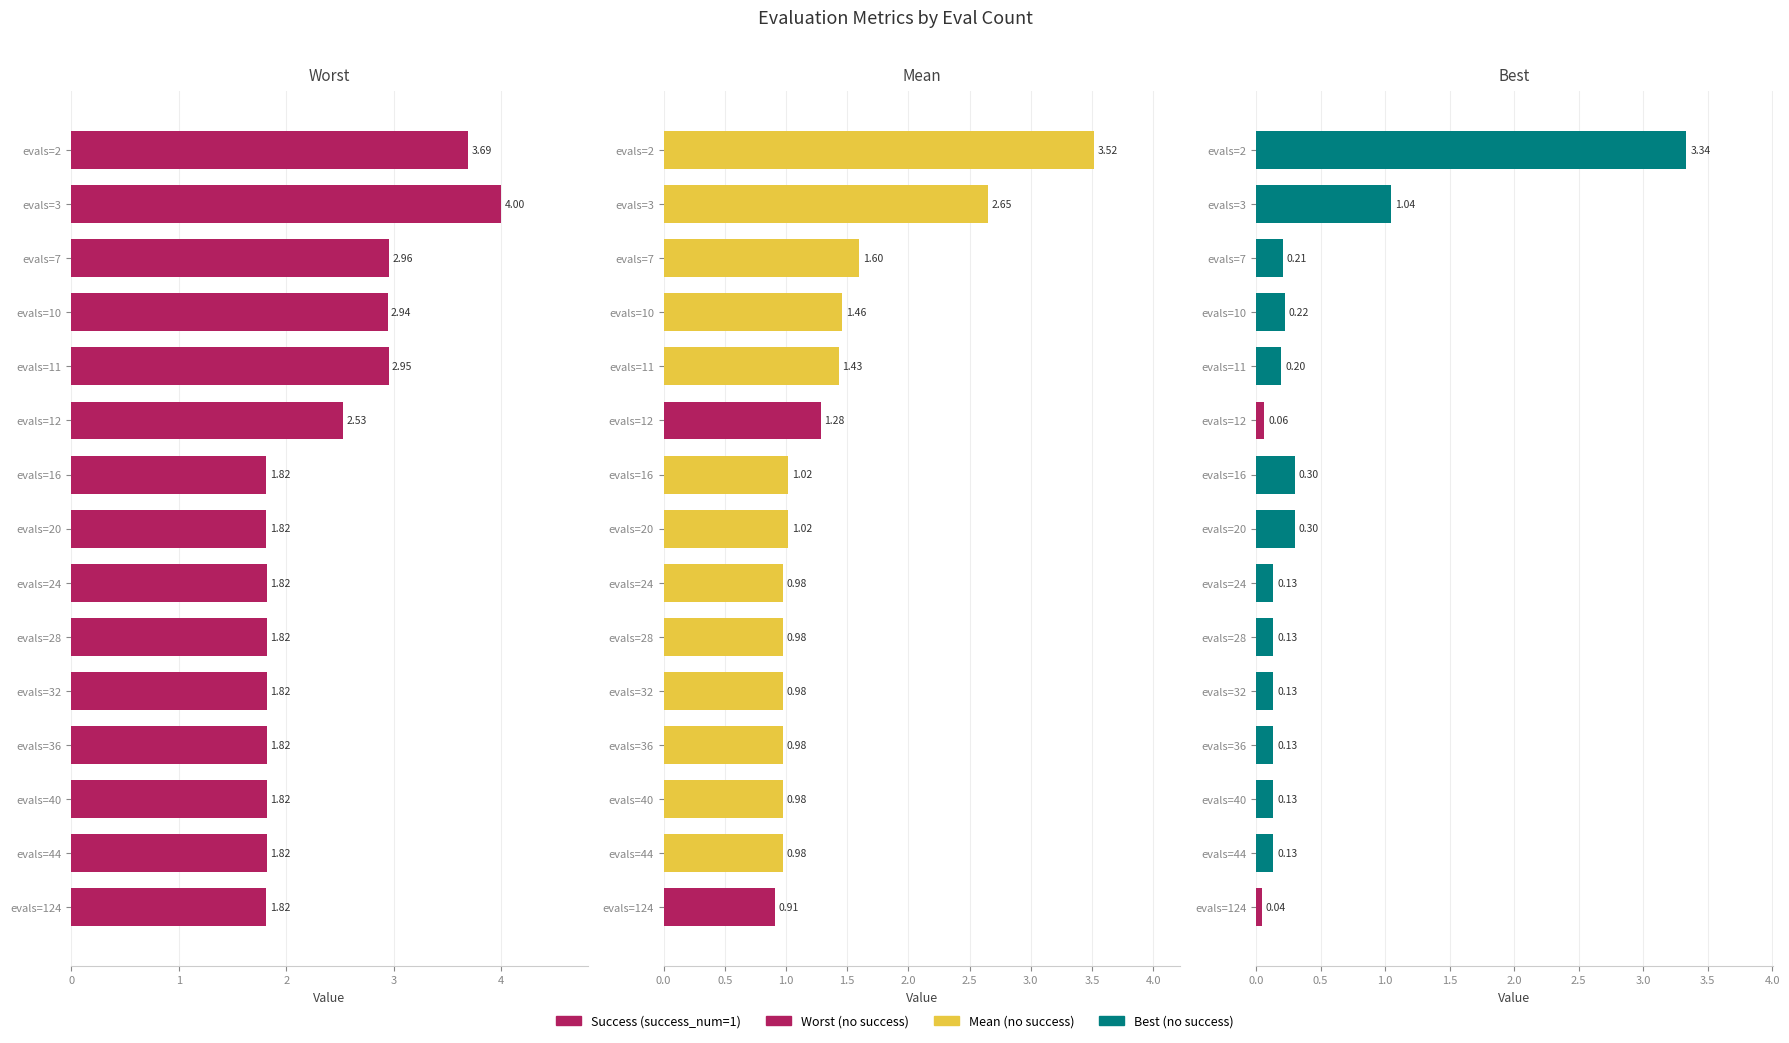

How many groups of bars are there?

15